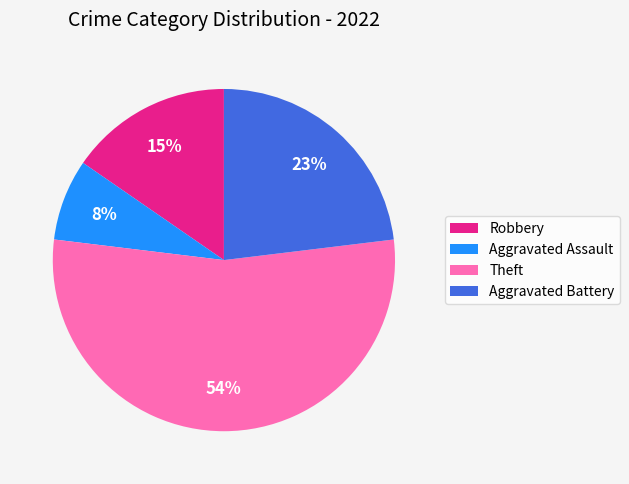

Does Robbery represent more than half of the total?

No